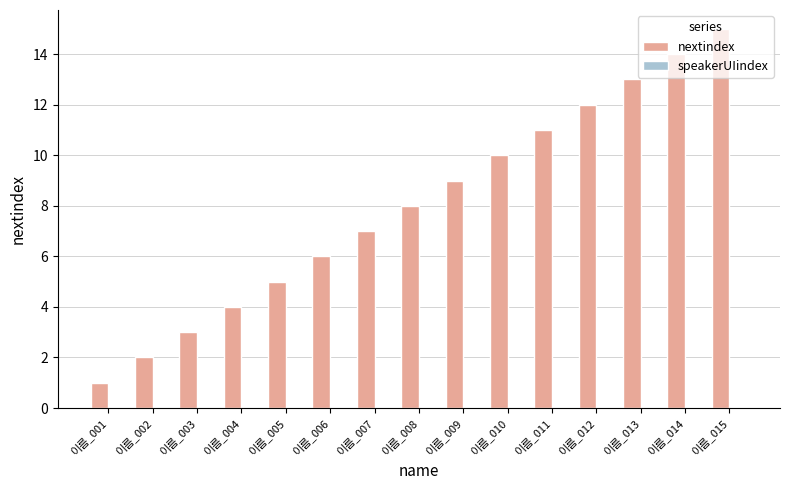

The value at 이름_007 is 7. True or false?

True